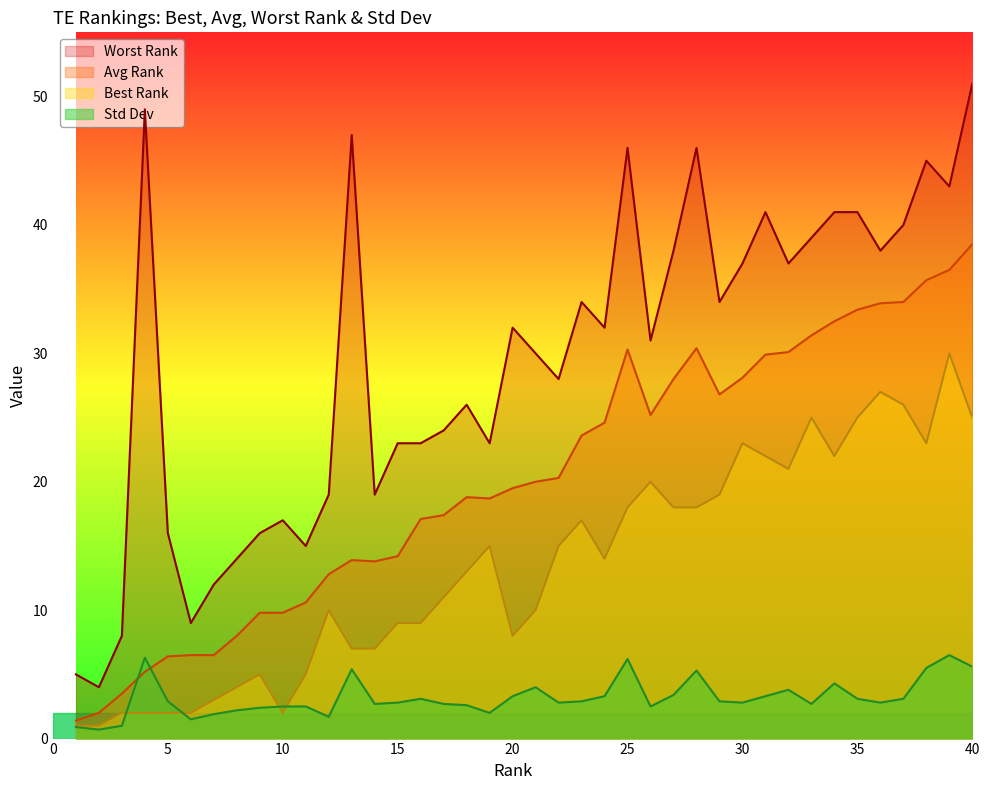

At which label does Avg Rank reach its peak?

40